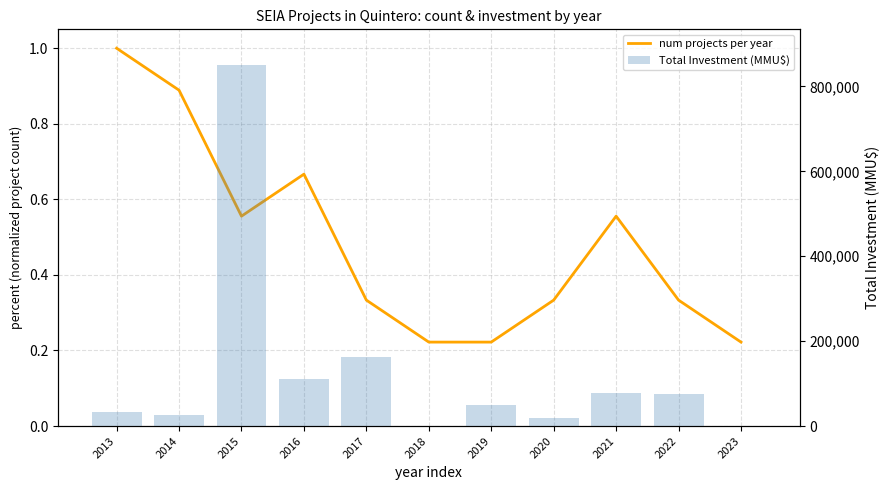

What is the difference between the maximum and minimum values in the Total Investment (MMU$) series?

849343.0